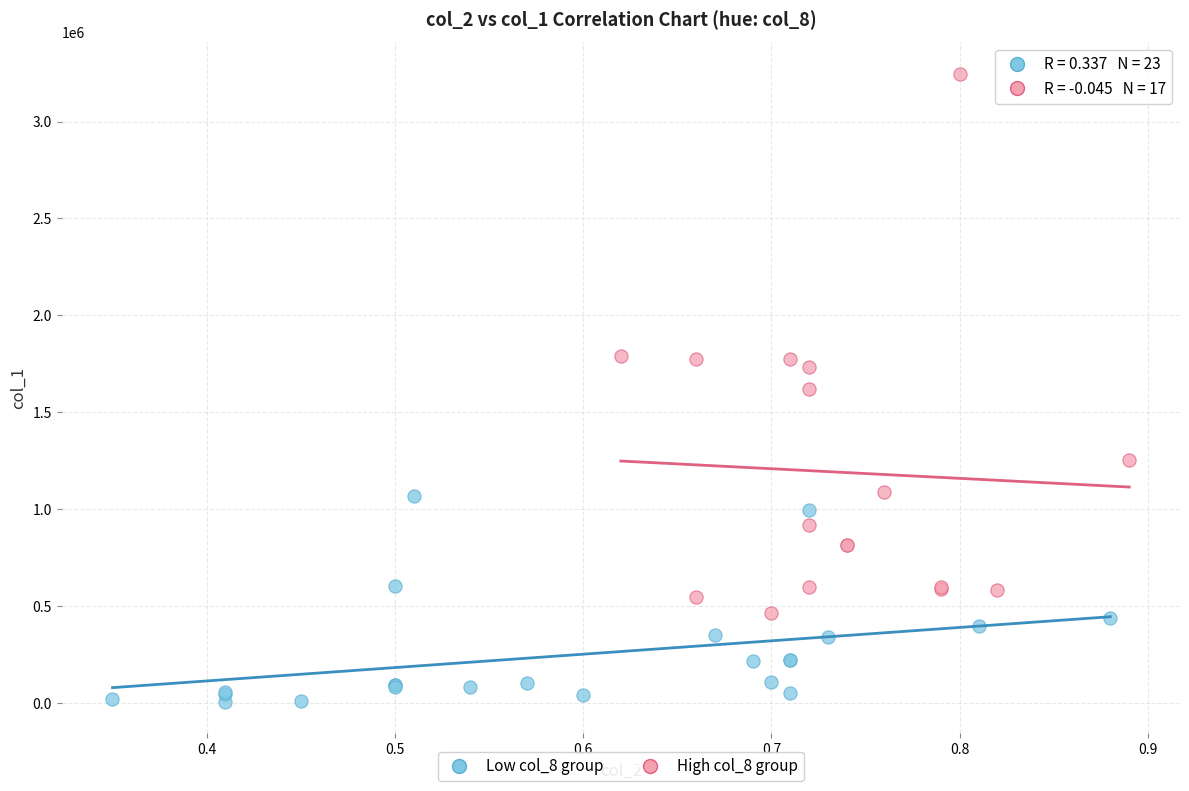

Which series has the largest Y range (max minus min)?

High col_8 group